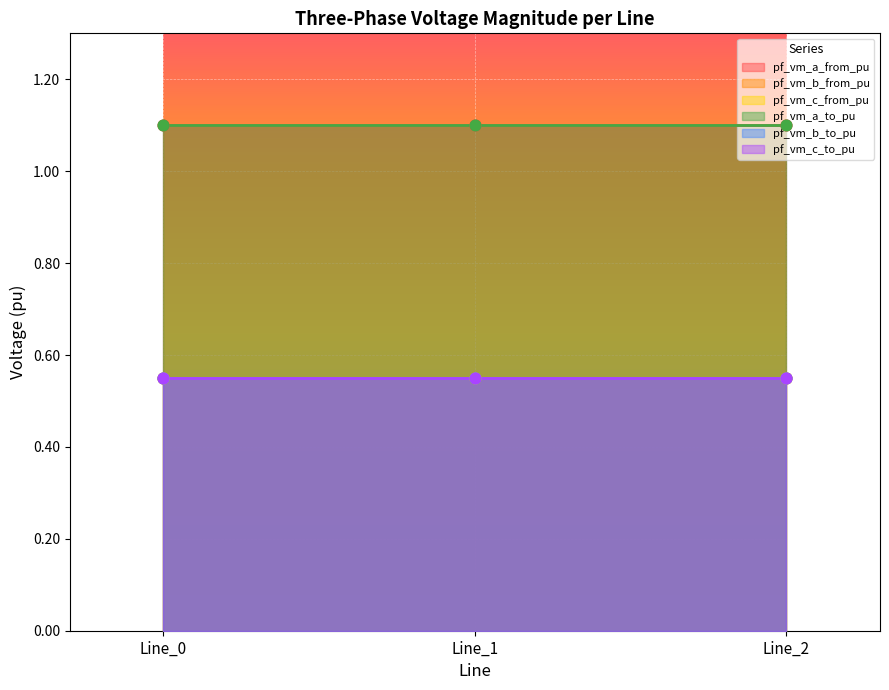

Which series has the largest total across all categories?

pf_vm_a_from_pu